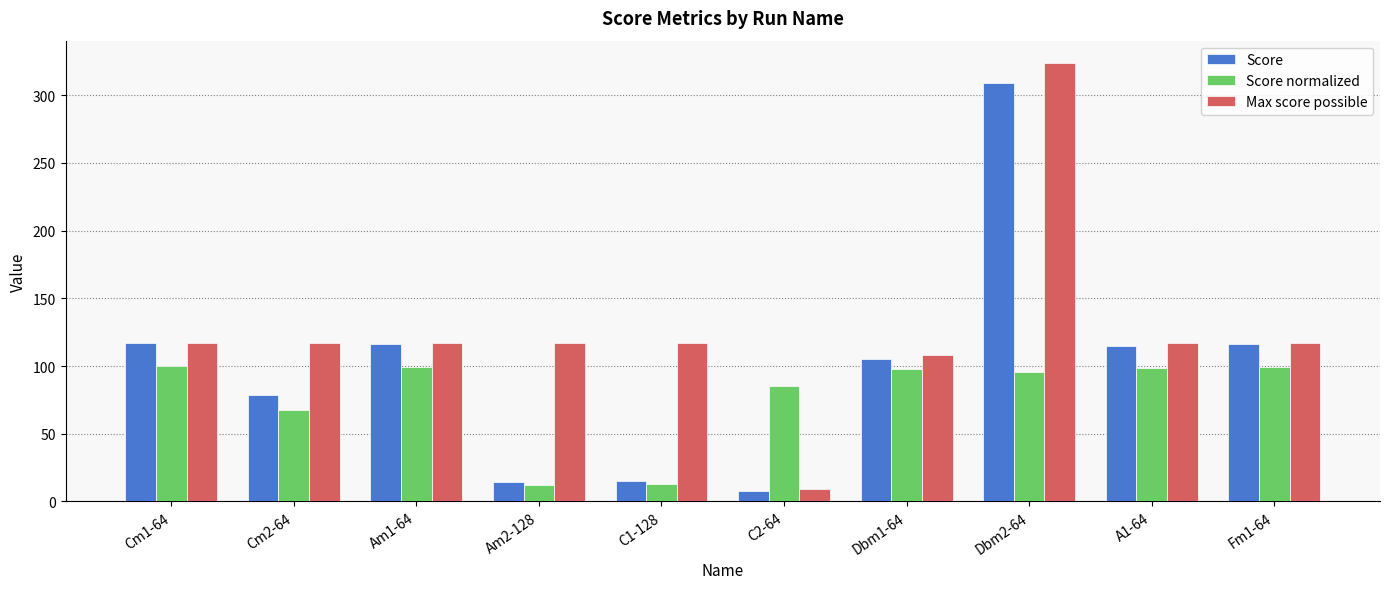

Are the bars grouped side by side (vs. stacked)?

Yes